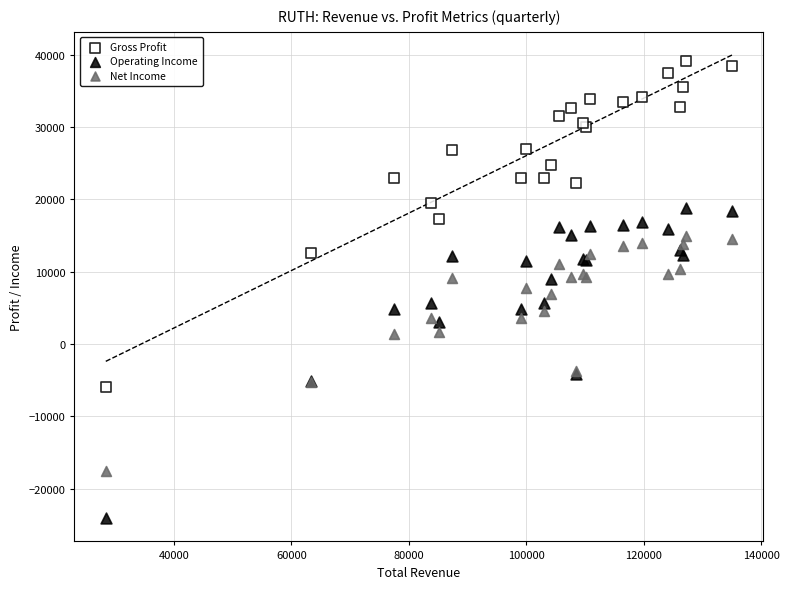

Which series contains the highest Y value?

Gross Profit